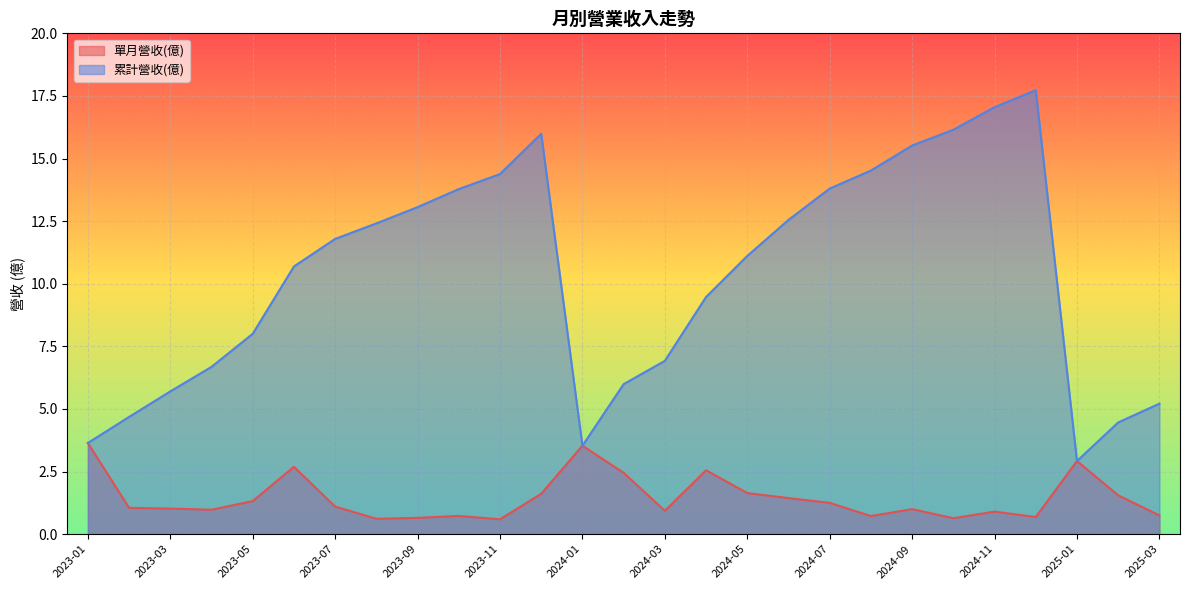

True or false: 單月營收(億) has more than 1 points higher than both neighbors.

True